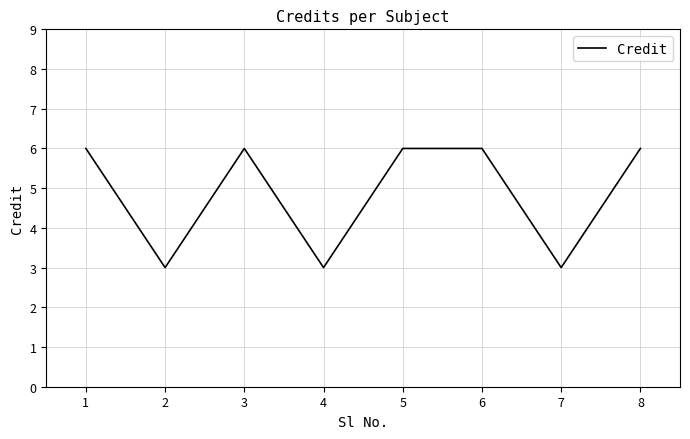

Reading right to left, transcribe all the data shown in this chart.

6	3	6	6	3	6	3	6